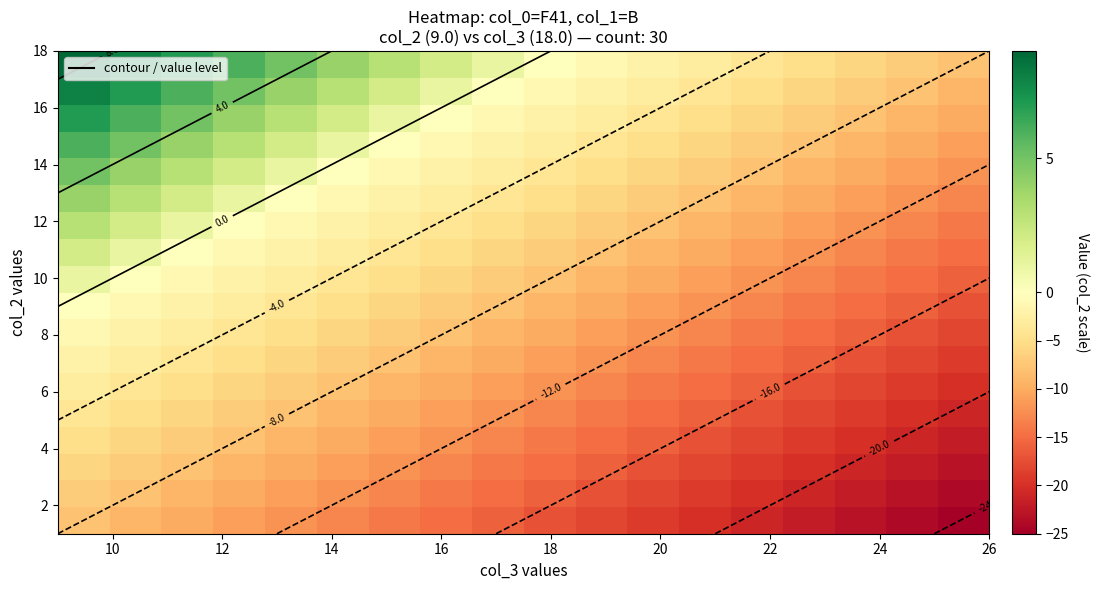

At how many categories does at least one series exceed -14?

18